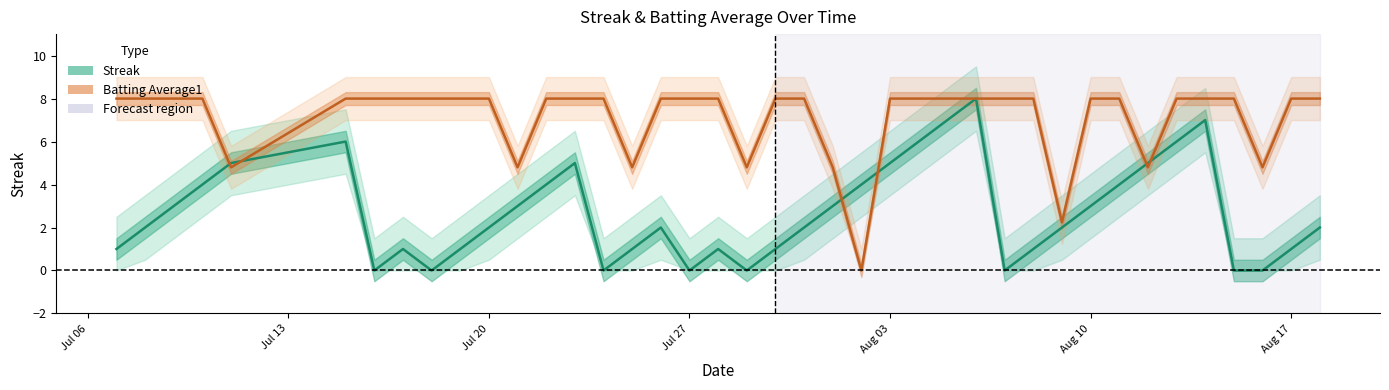

Which series ends up on top after the final intersection of Batting Average1 and Streak?

Batting Average1